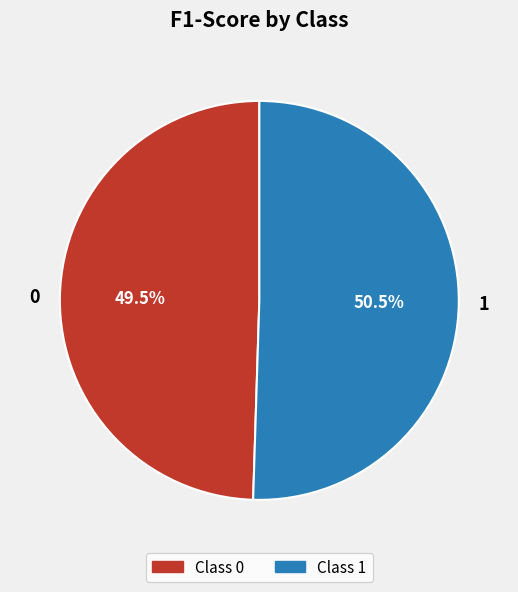

To the nearest percent, what is the difference between the 0 and 1 slice percentages?

1%